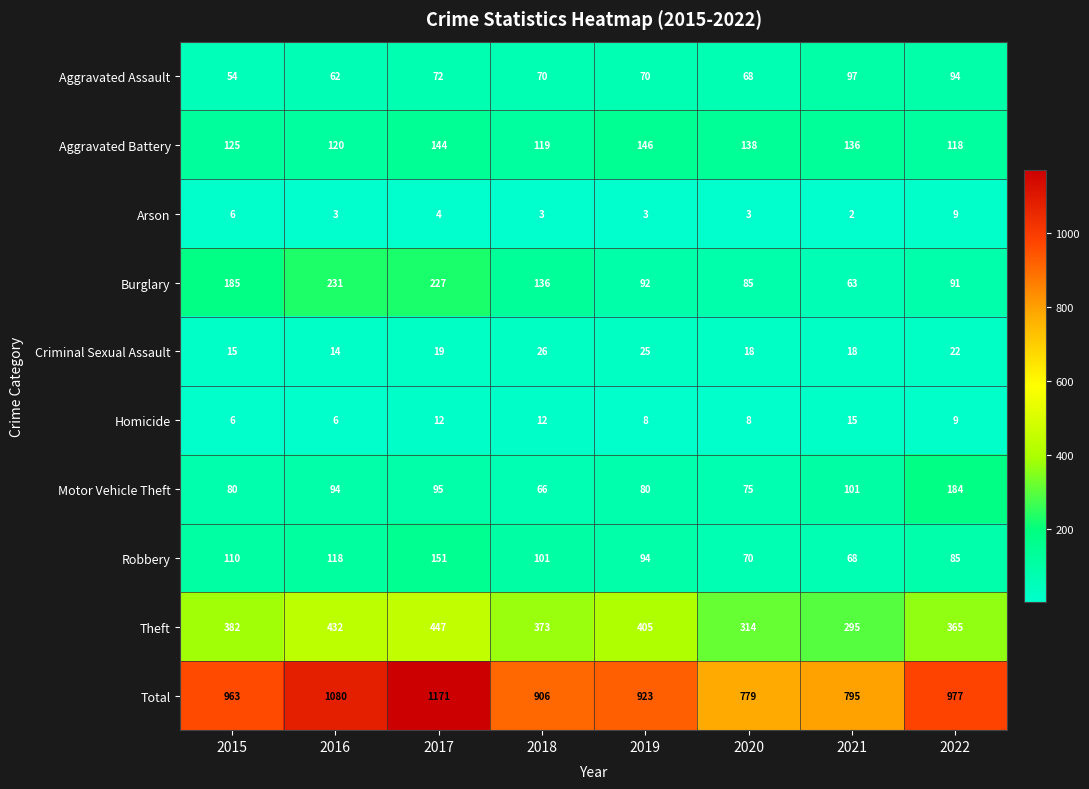

Which category has the lowest value across all series?

2021